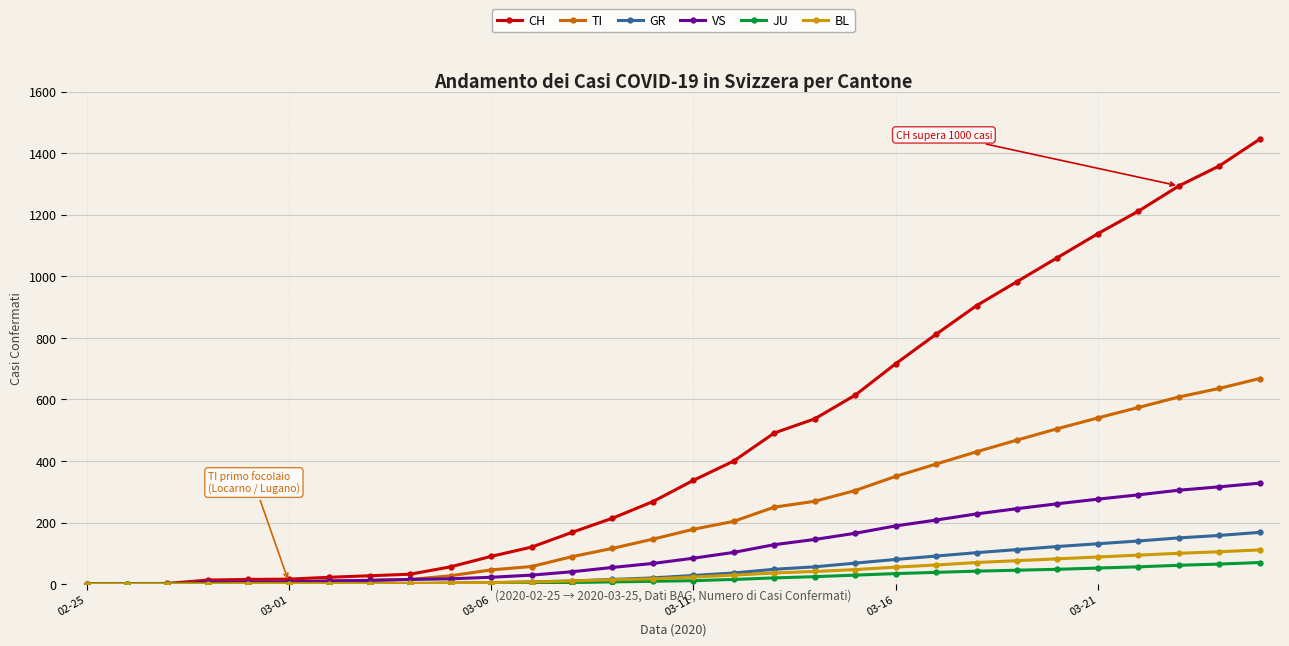

Which series has the largest total across all categories?

CH